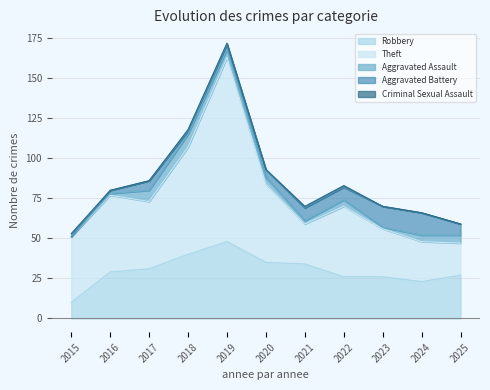

Between 2022 and 2017, which is larger?

2017